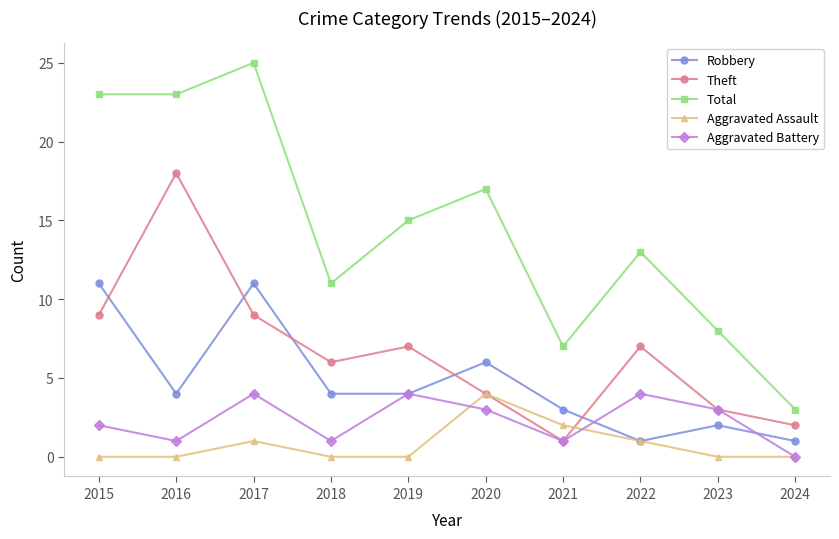

Reading left to right, list all the values displayed in this chart.

Robbery: 2015=11	2016=4	2017=11	2018=4	2019=4	2020=6	2021=3	2022=1	2023=2	2024=1
Theft: 2015=9	2016=18	2017=9	2018=6	2019=7	2020=4	2021=1	2022=7	2023=3	2024=2
Total: 2015=23	2016=23	2017=25	2018=11	2019=15	2020=17	2021=7	2022=13	2023=8	2024=3
Aggravated Assault: 2015=0	2016=0	2017=1	2018=0	2019=0	2020=4	2021=2	2022=1	2023=0	2024=0
Aggravated Battery: 2015=2	2016=1	2017=4	2018=1	2019=4	2020=3	2021=1	2022=4	2023=3	2024=0